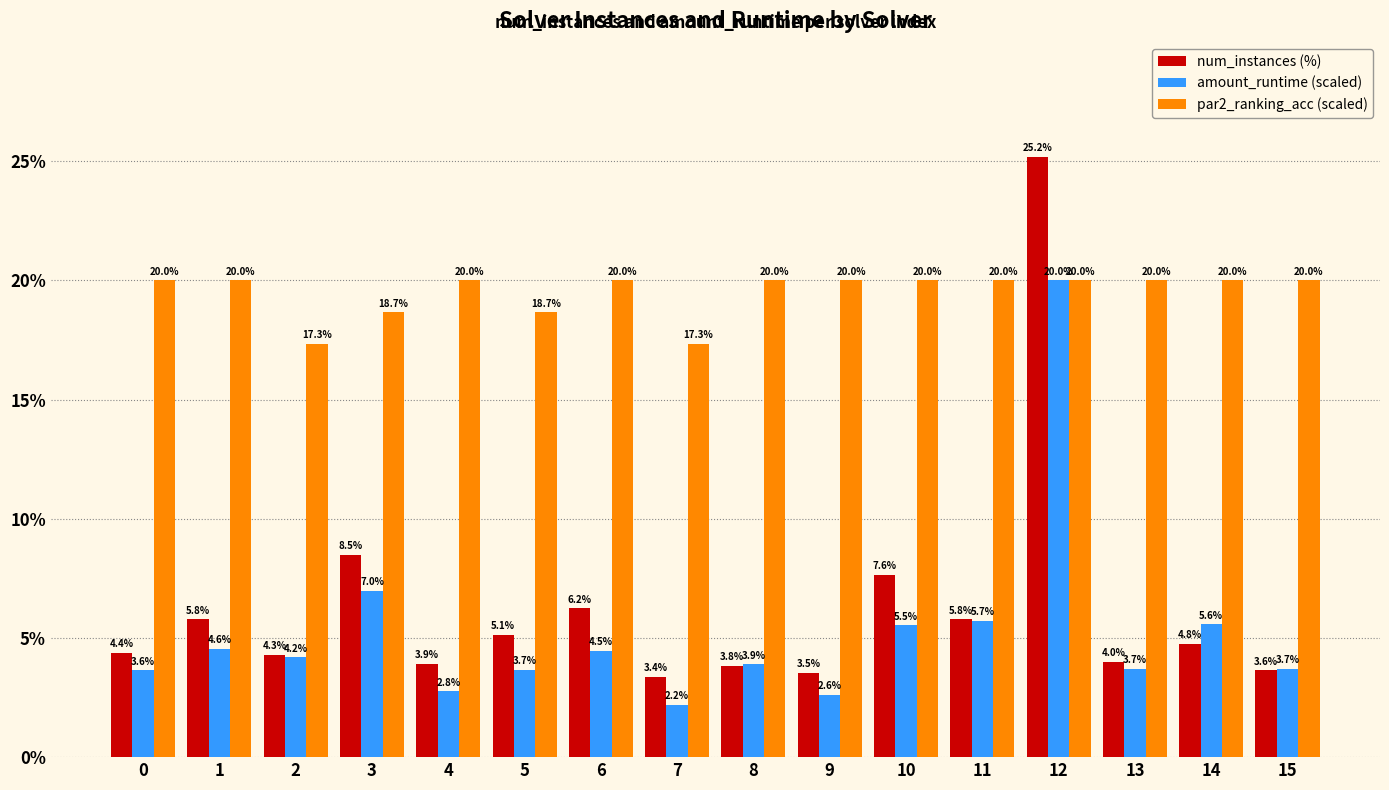

Is the value of par2_ranking_acc (scaled) at 15 greater than the value of num_instances (%) at 10?

Yes